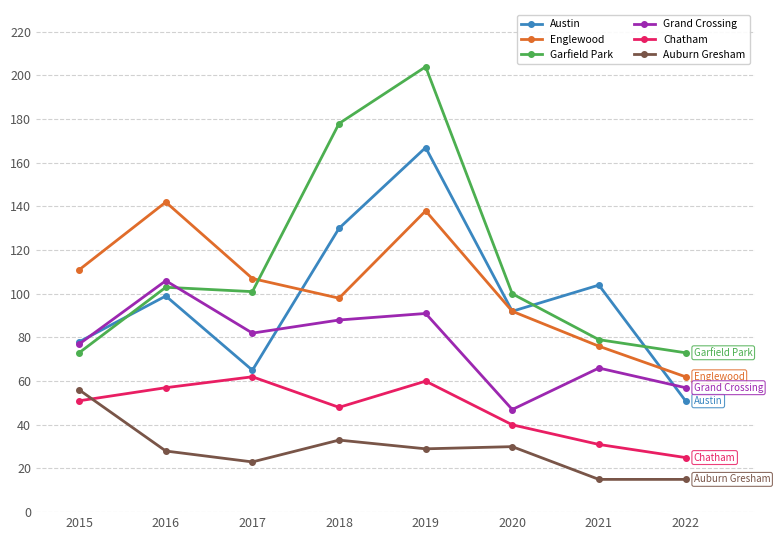

What is the lowest value of the Austin series?

51